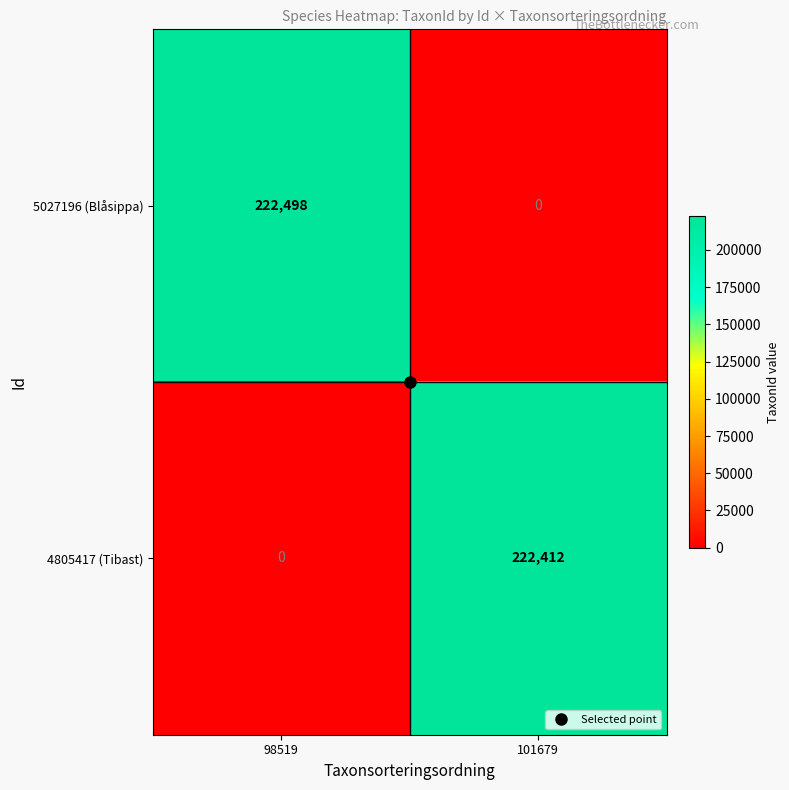

What is the spread (max minus min) of values at 98519?

222498